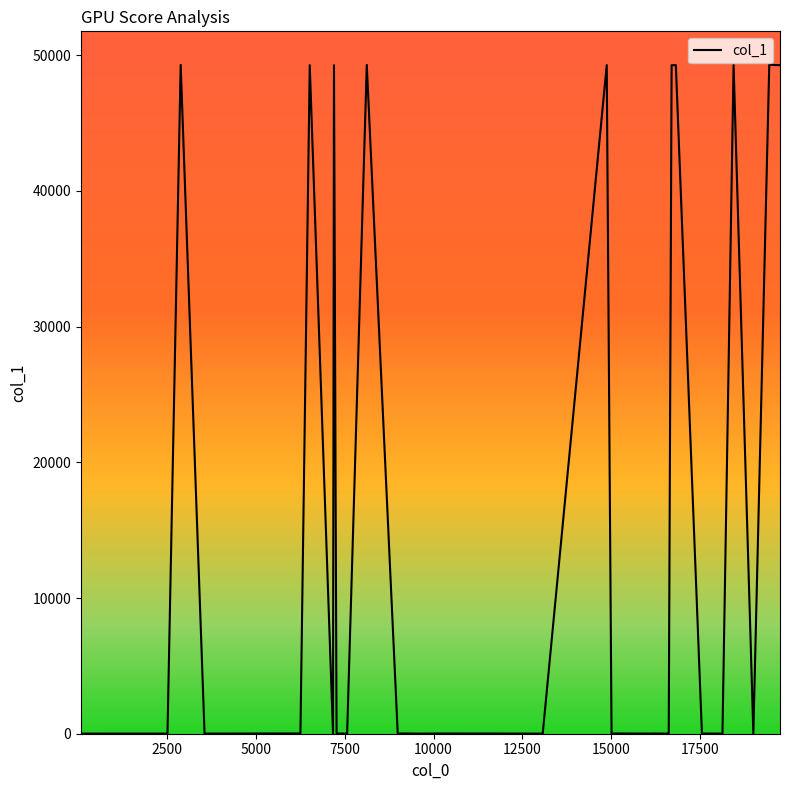

True or false: there are more than 2 points higher than both neighbors.

True